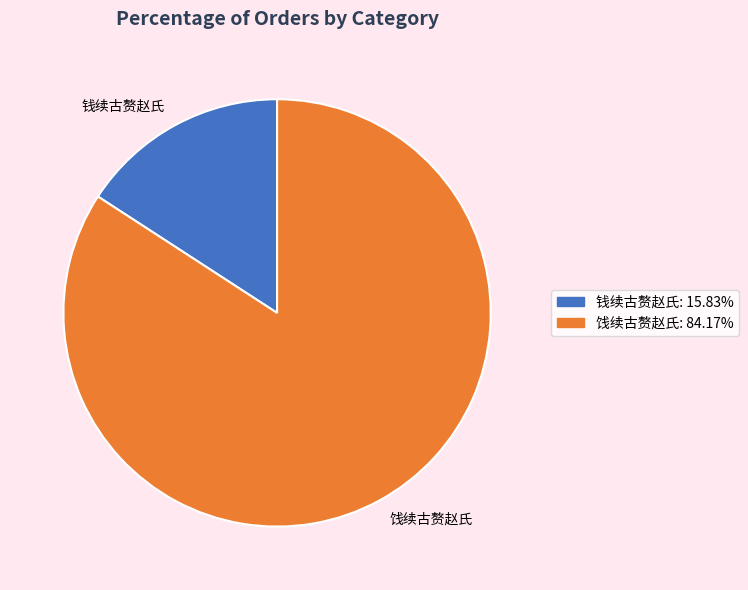

Which category has the biggest portion of the pie?

饯续古赘赵氏